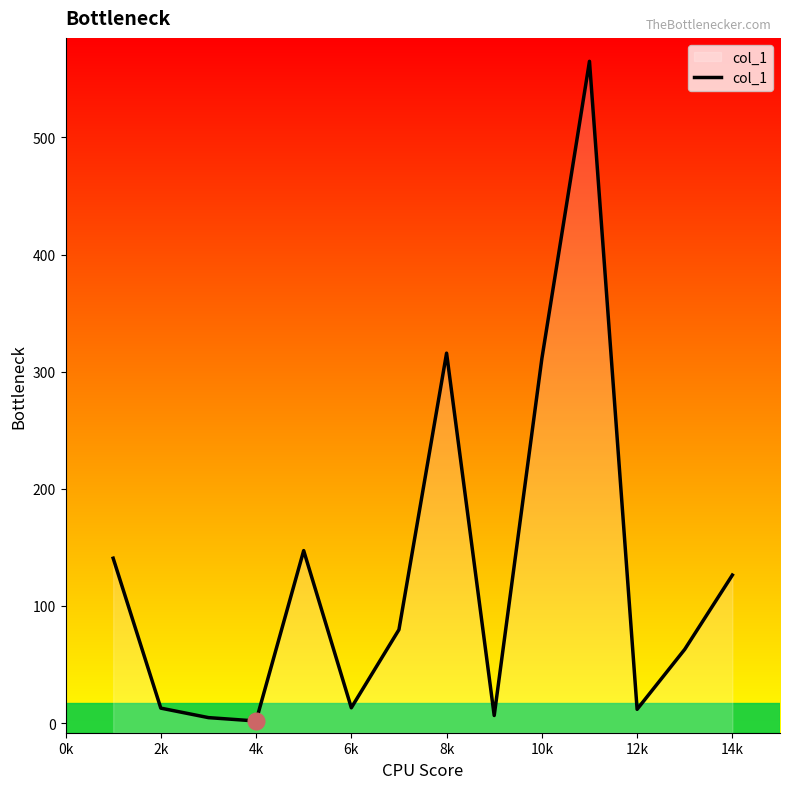

True or false: the data shows 121.0 at 10k.

False